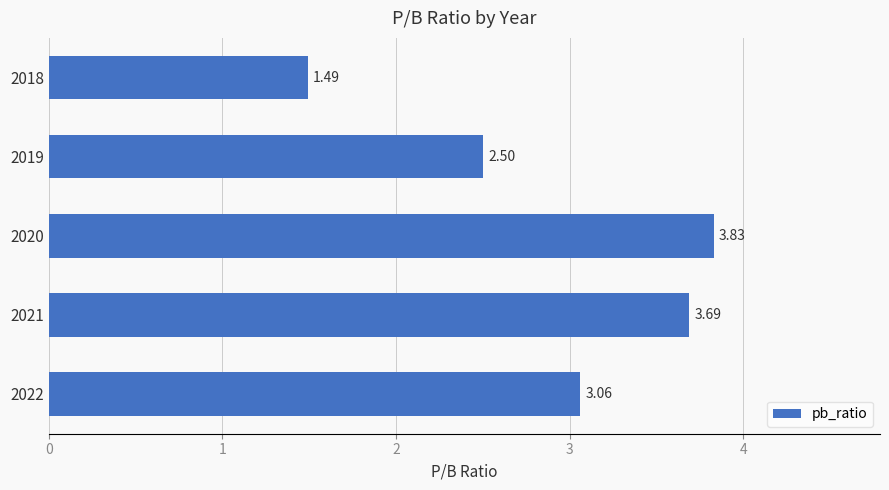

What is the difference between the values at 2019 and 2022?

0.6